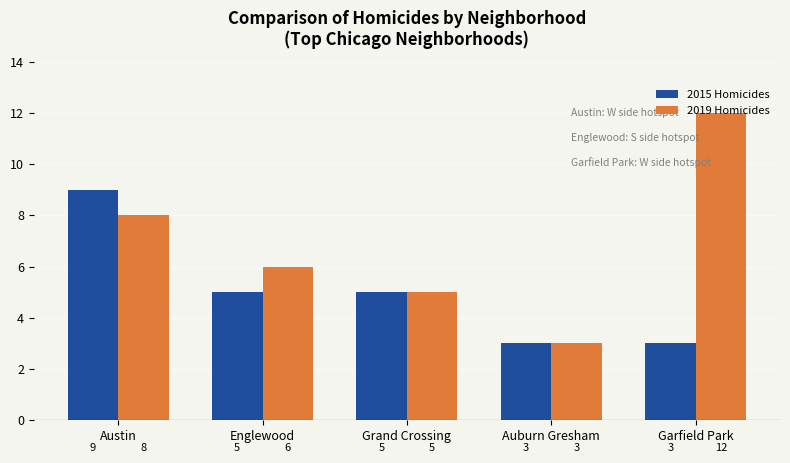

At which category is the sum across all series the highest?

Austin